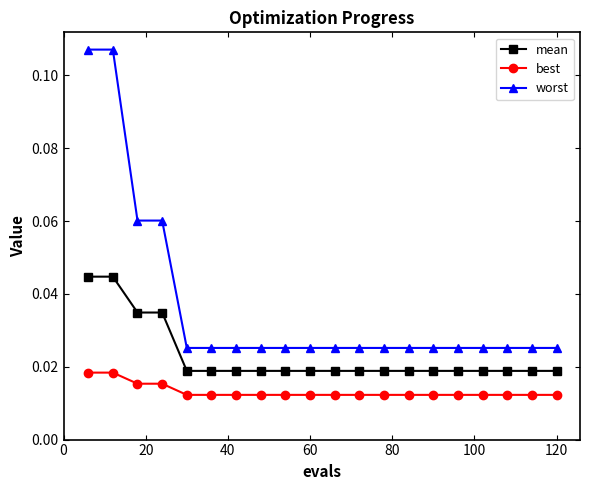

Count the best values in the range 0 to 1.

20